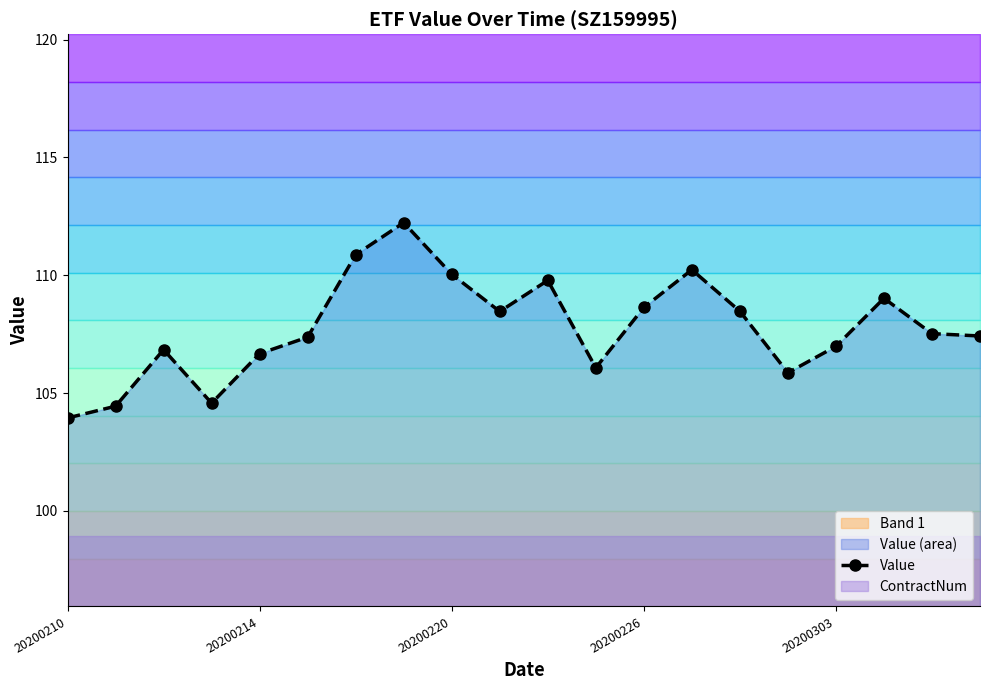

How many data points are less than 107?

8